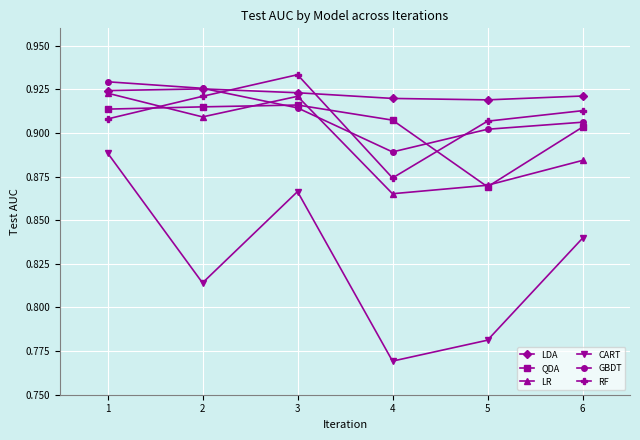

How many lines are shown in the chart?

6